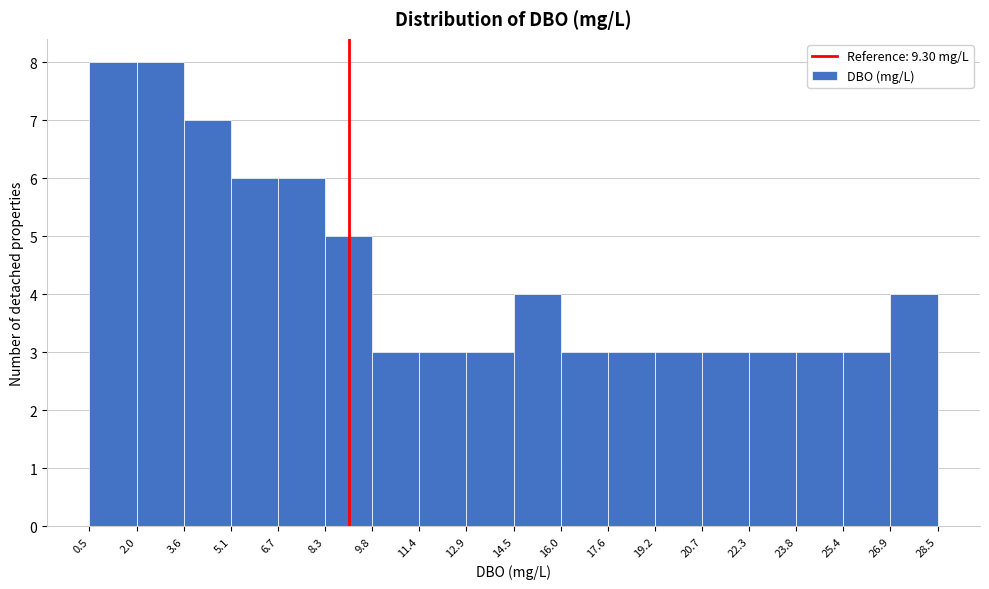

Reading left to right, list every bar in this chart as the range it spans on the x-axis followed by its height. The values are not printed on the chart, so give them approximately, as read against the axis.

0.5 to 2.0: 8
2.0 to 3.6: 8
3.6 to 5.1: 7
5.1 to 6.7: 6
6.7 to 8.3: 6
8.3 to 9.8: 5
9.8 to 11.4: 3
11.4 to 12.9: 3
12.9 to 14.5: 3
14.5 to 16.0: 4
16.0 to 17.6: 3
17.6 to 19.2: 3
19.2 to 20.7: 3
20.7 to 22.3: 3
22.3 to 23.8: 3
23.8 to 25.4: 3
25.4 to 26.9: 3
26.9 to 28.5: 4